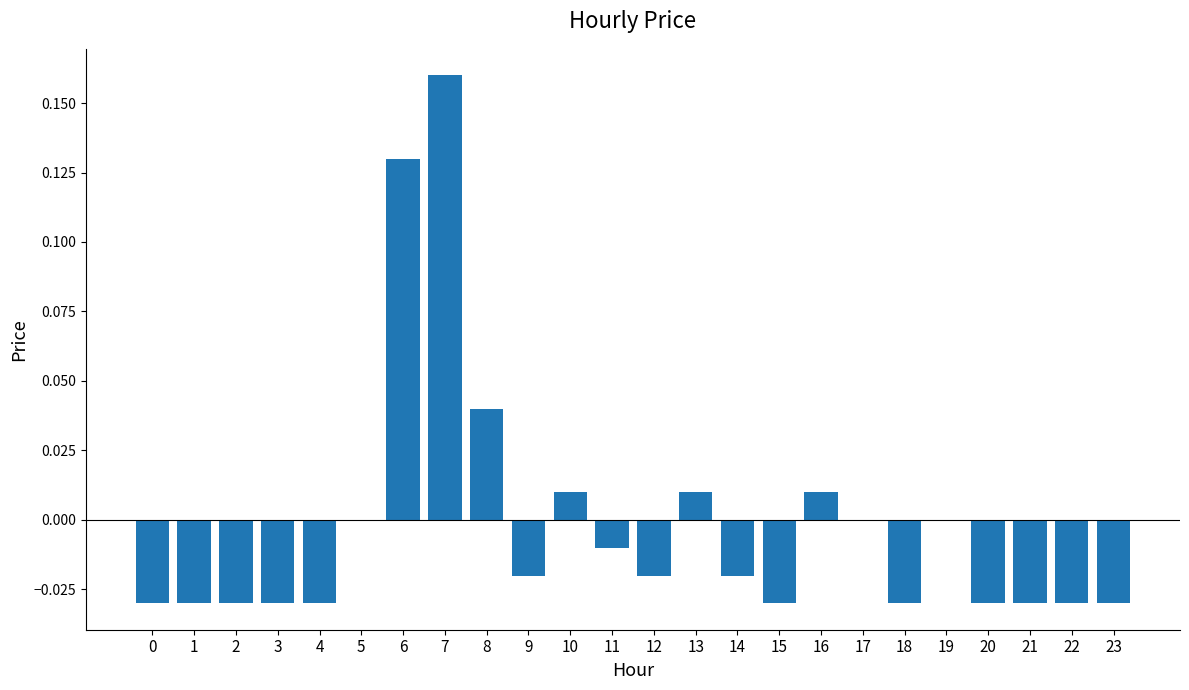

Does the chart contain stacked bars?

No